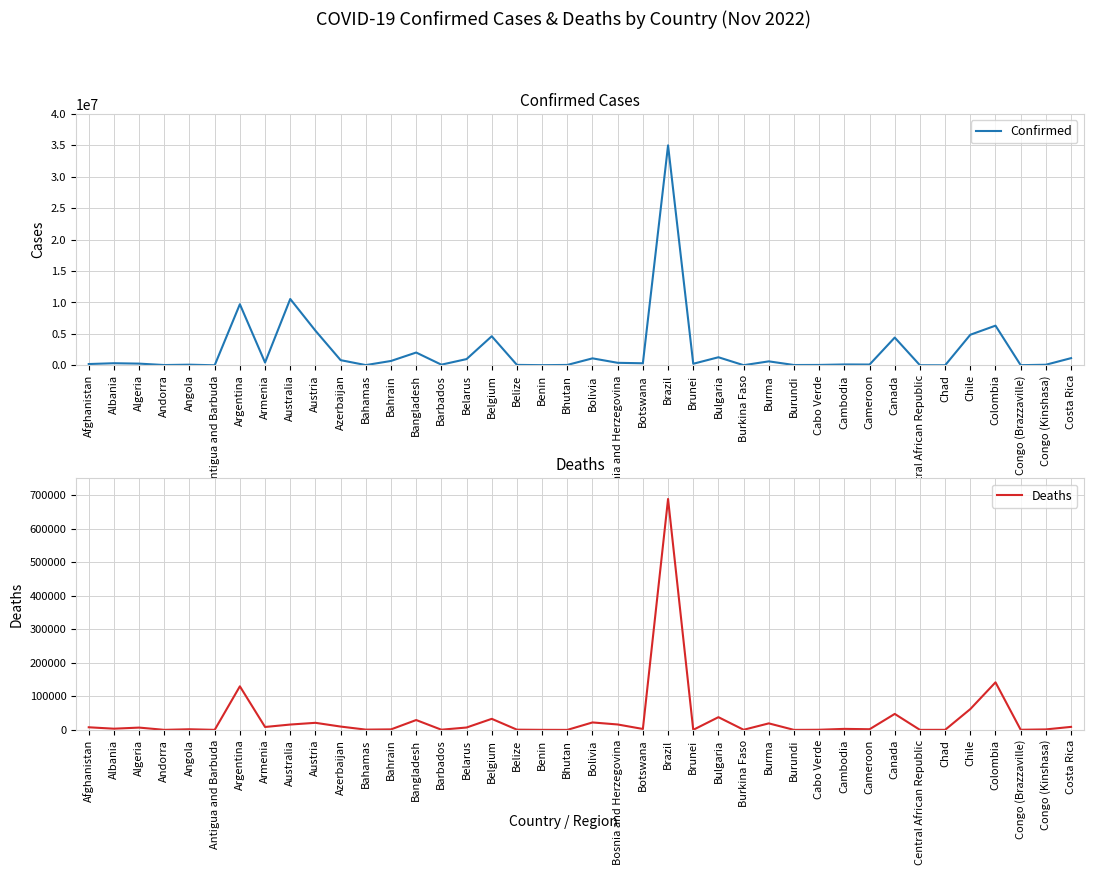

How many interior local valleys does the Deaths series have?

14